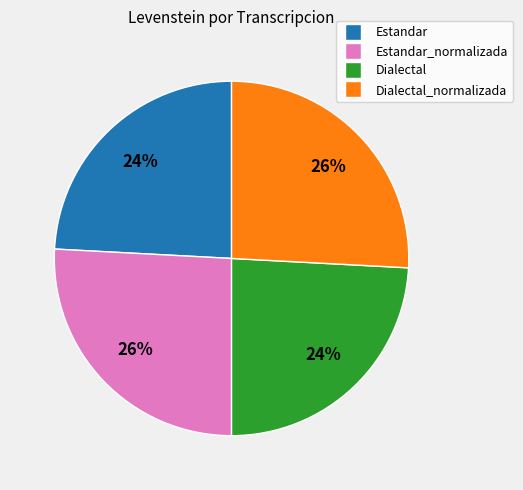

Is there any slice that represents more than half of the pie?

No